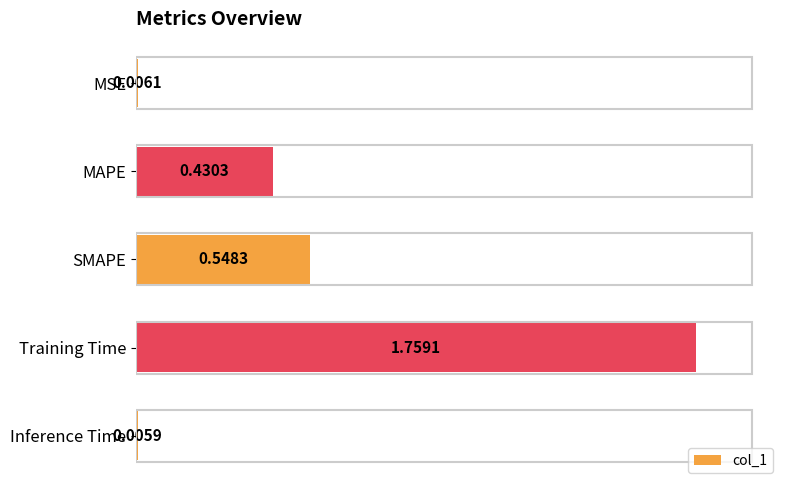

What is the sum of all values?

2.7